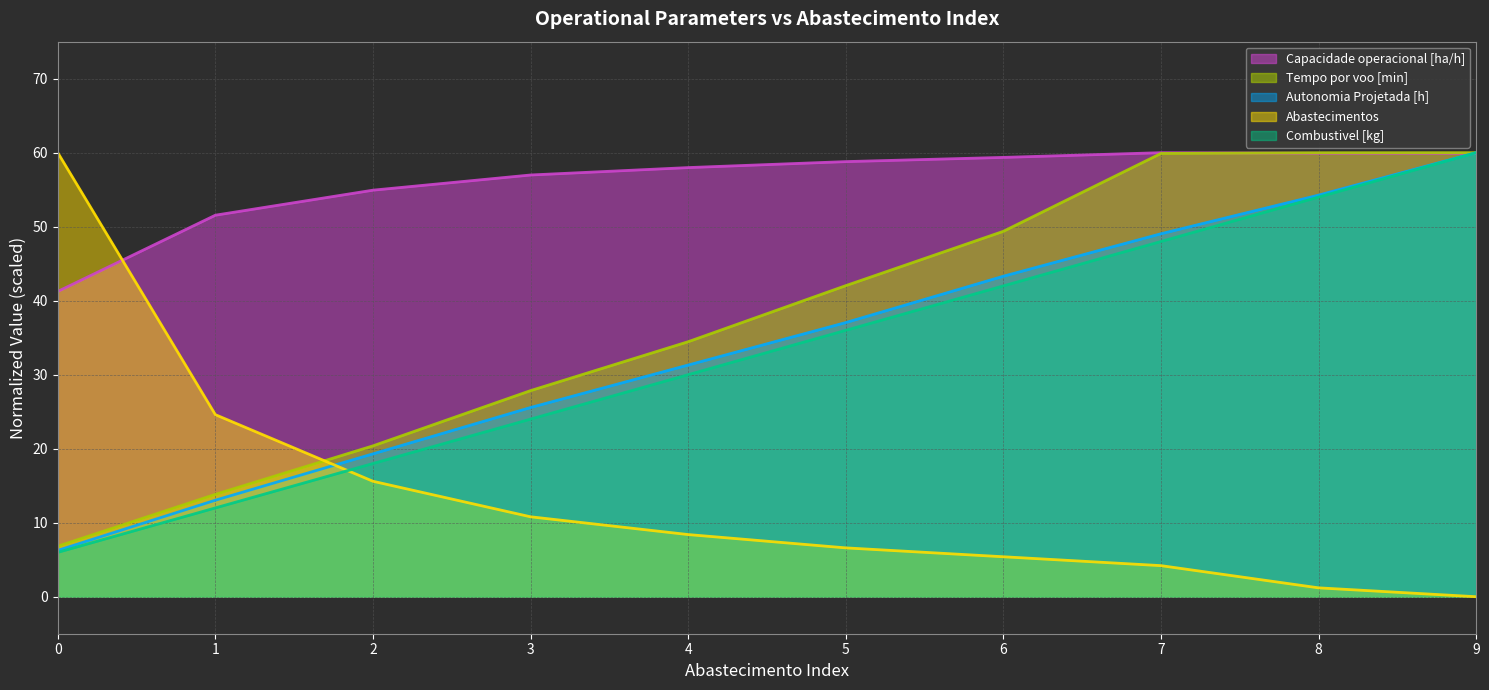

Does the chart display data point markers on the line(s)?

No